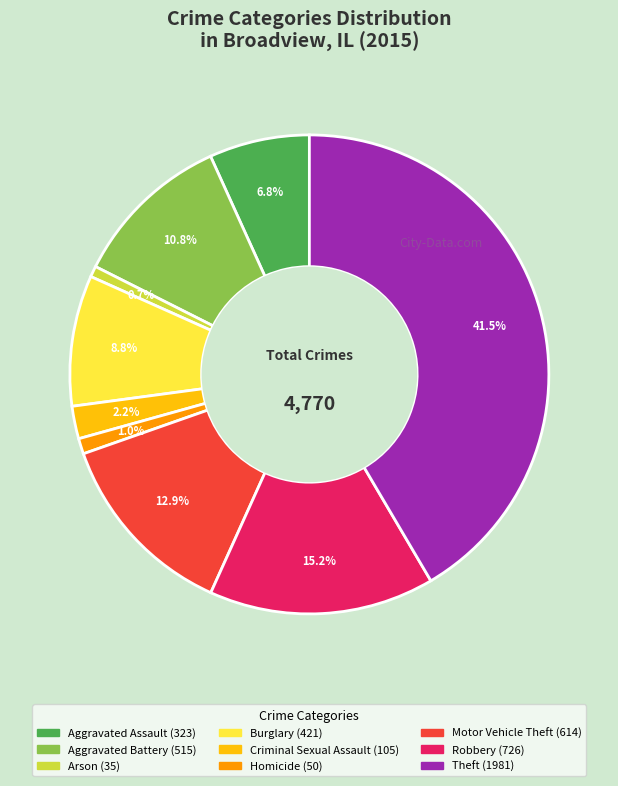

True or false: Theft accounts for 47% of the total.

False